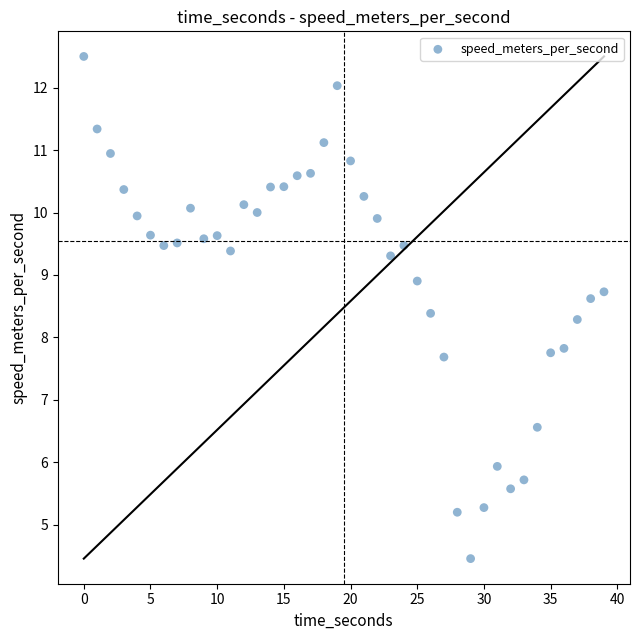

How many data points are displayed?

40